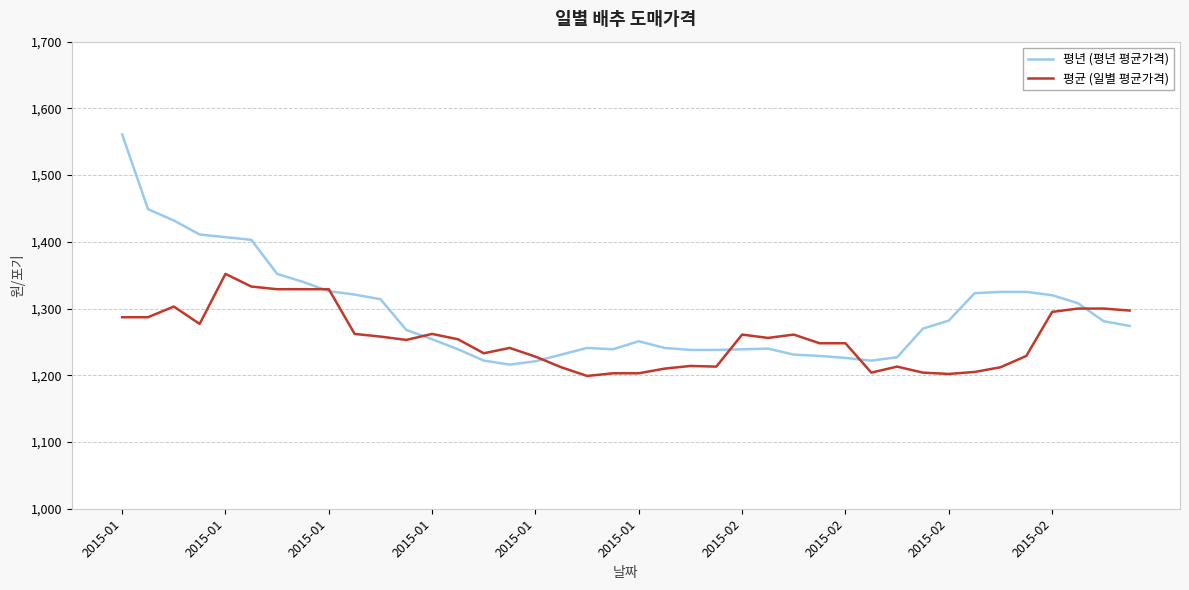

Rank the series by their maximum value, from highest to lowest.

평년 (평년 평균가격), 평균 (일별 평균가격)